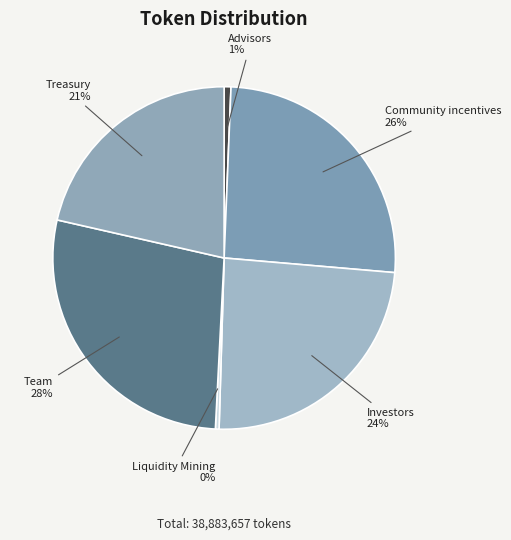

How many slices are in this pie chart?

6